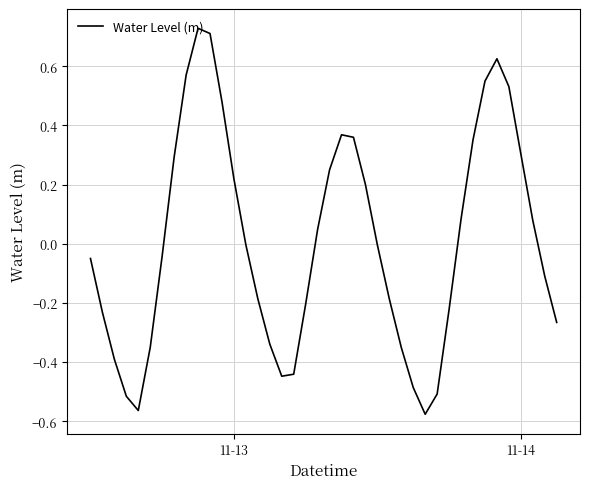

What is the difference between the maximum and minimum values?

1.3